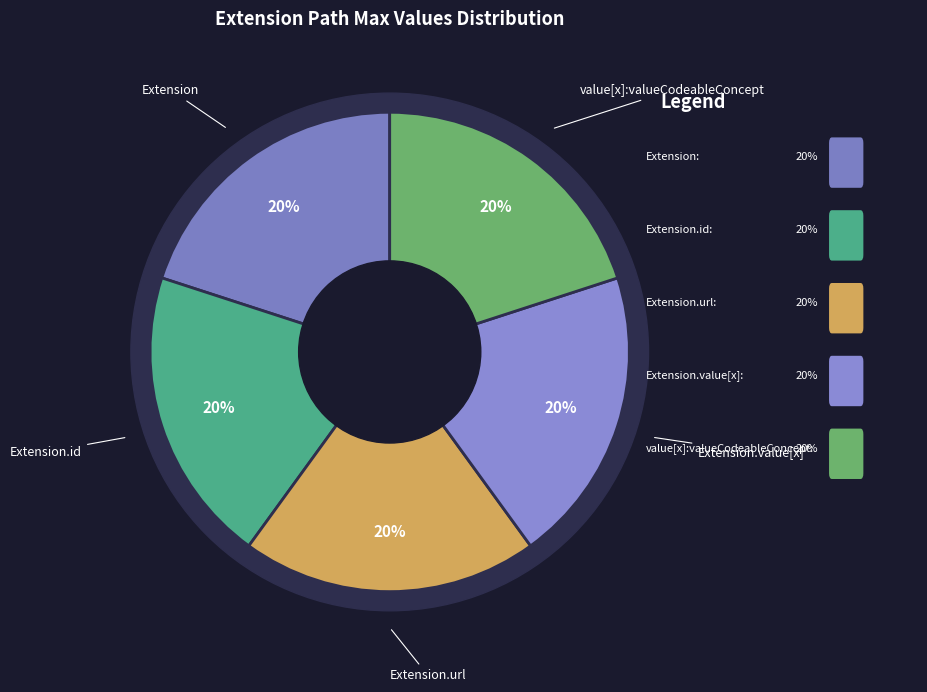

Which has a higher value, Extension or Extension.id?

Extension